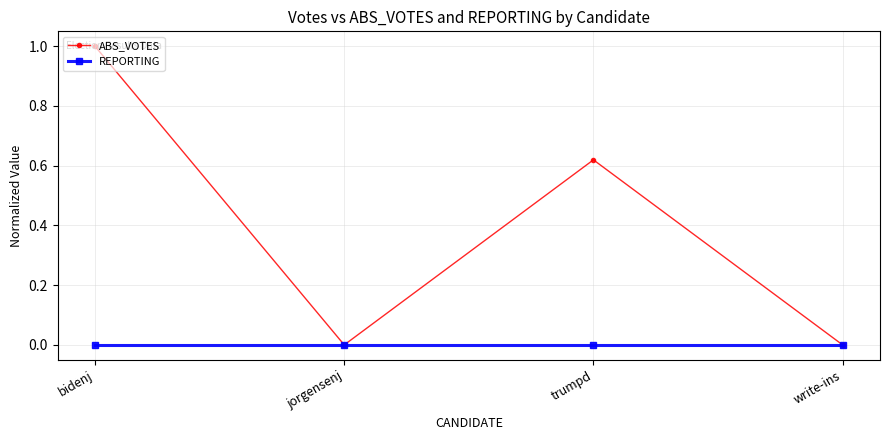

At bidenj, list the series in order from smallest to largest.

REPORTING, ABS_VOTES